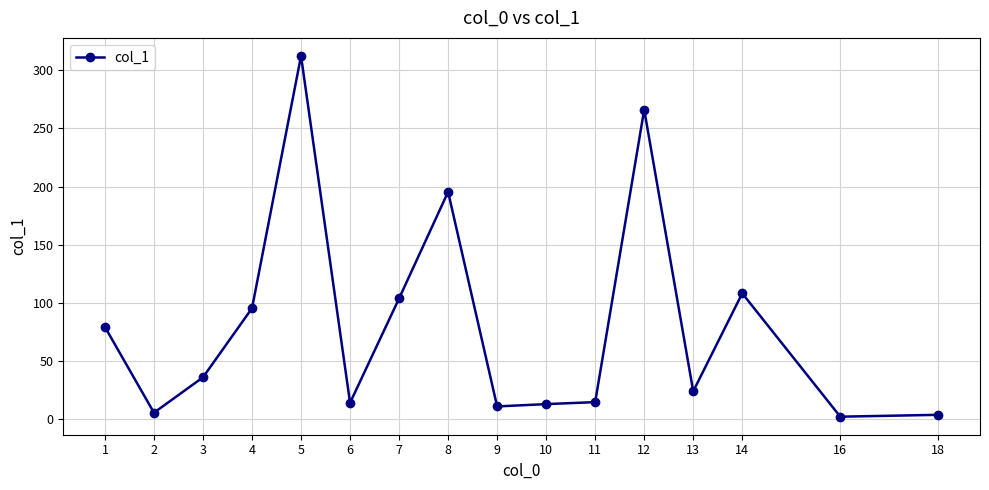

The chart shows a value of 266.0 at 12. True or false?

True